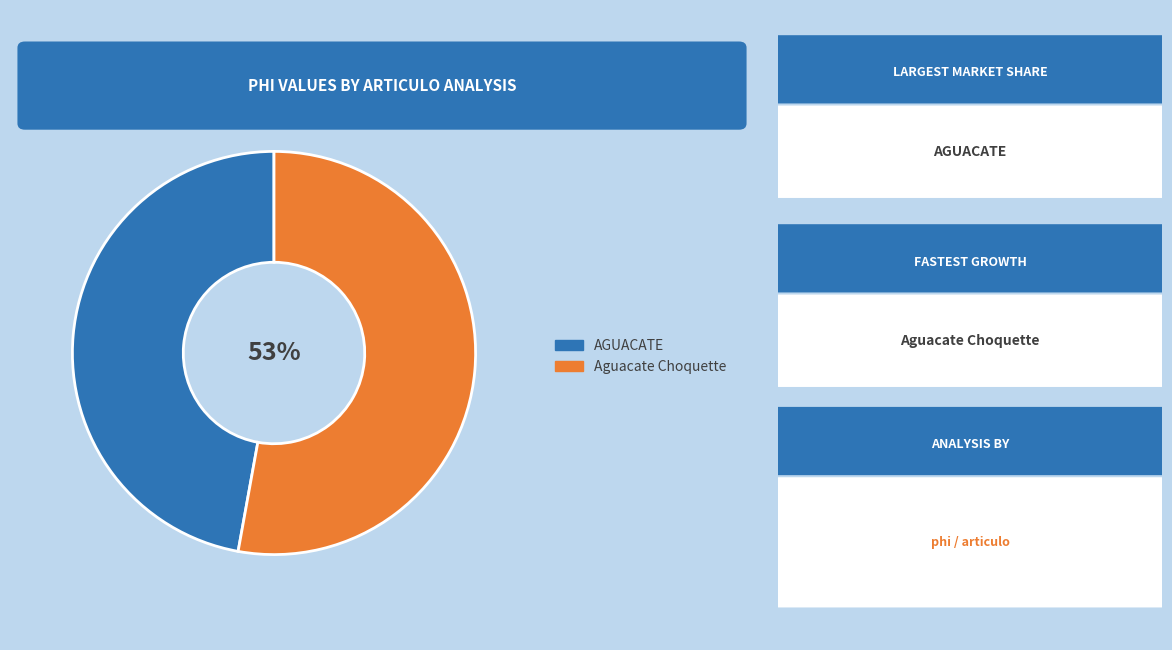

Is there any slice that represents more than half of the pie?

Yes